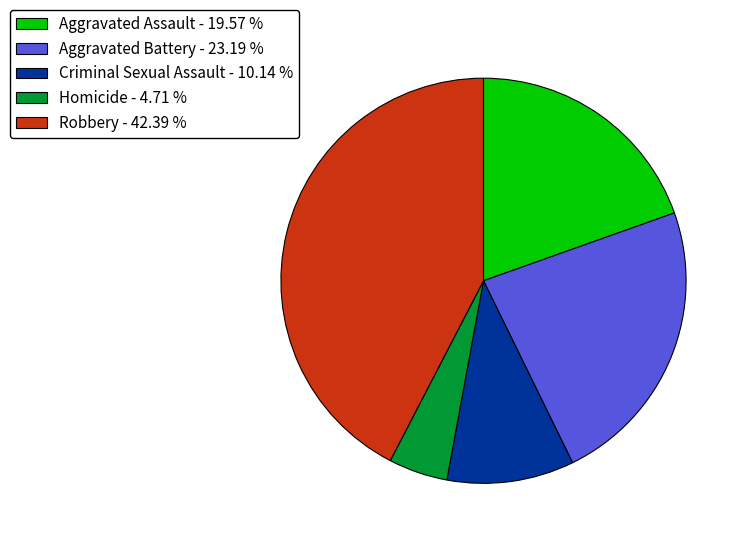

Do Aggravated Assault - 19.57 % and Homicide - 4.71 % together represent more than half of the pie?

No